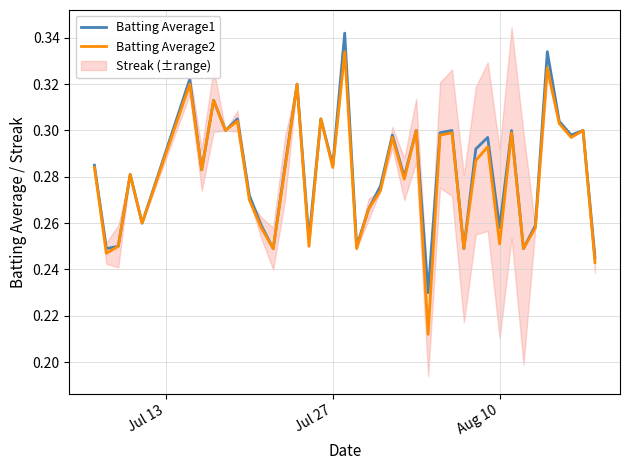

Reading left to right, list all the values displayed in this chart.

Batting Average1: 0.3	0.2	0.2	0.3	0.3	0.3	0.3	0.3	0.3	0.3	0.3	0.3	0.2	0.3	0.3	0.3	0.3	0.3	0.3	0.2	0.3	0.3	0.3	0.3	0.3	0.2	0.3	0.3	0.2	0.3	0.3	0.3	0.3	0.2	0.3	0.3	0.3	0.3	0.3	0.2
Batting Average2: 0.3	0.2	0.2	0.3	0.3	0.3	0.3	0.3	0.3	0.3	0.3	0.3	0.2	0.3	0.3	0.2	0.3	0.3	0.3	0.2	0.3	0.3	0.3	0.3	0.3	0.2	0.3	0.3	0.2	0.3	0.3	0.3	0.3	0.2	0.3	0.3	0.3	0.3	0.3	0.2